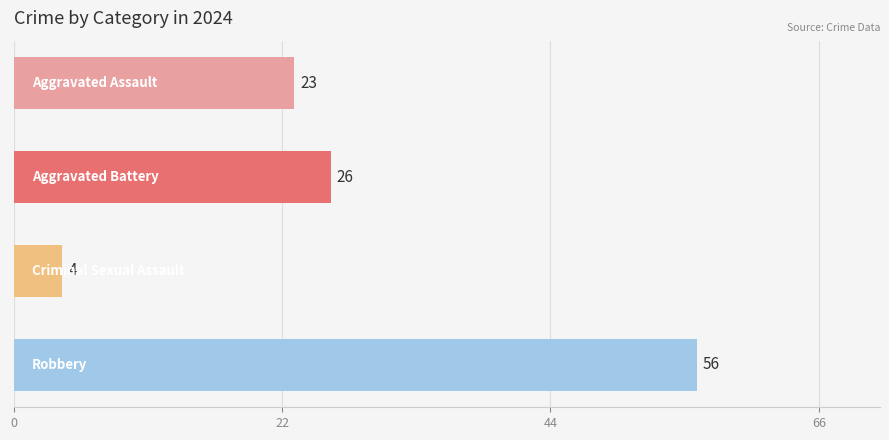

What is the minimum value shown in the chart?

4